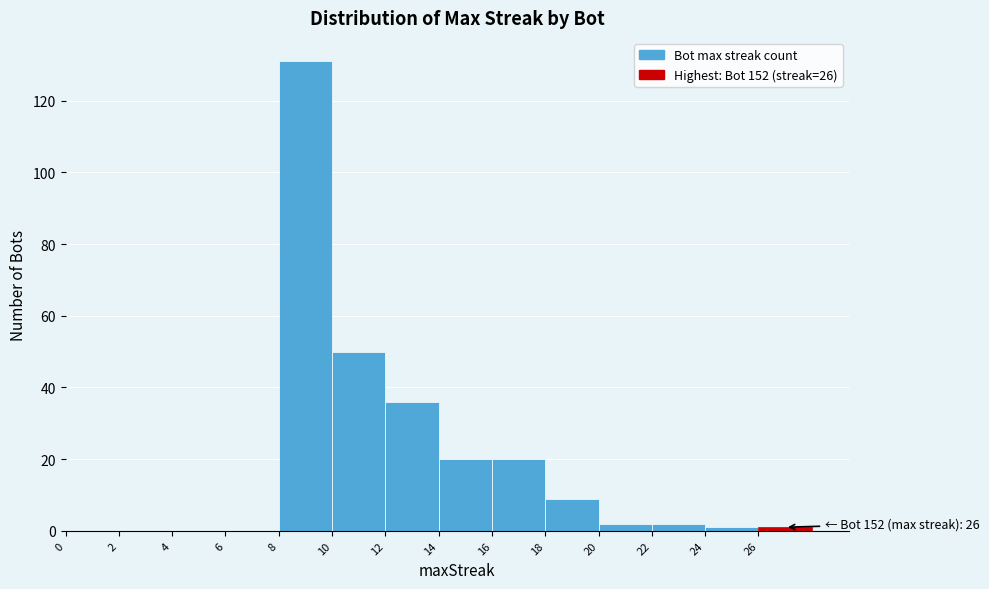

Over which range of the x-axis is the bar tallest?

8 to 10